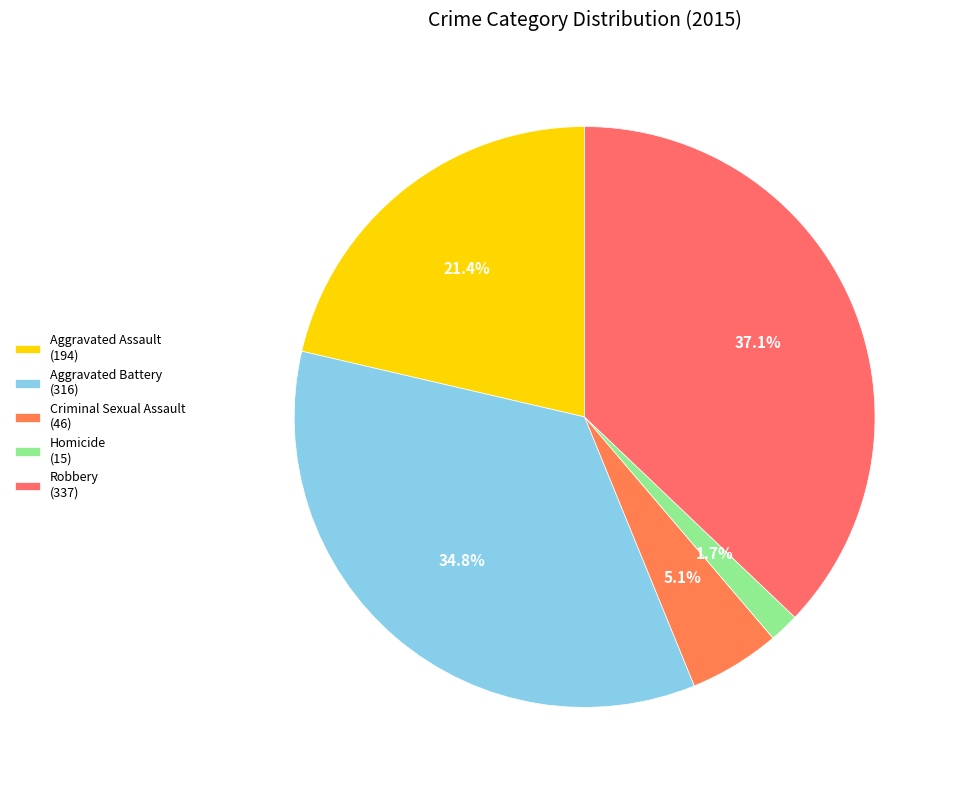

Between Aggravated Assault and Criminal Sexual Assault, which is larger?

Aggravated Assault